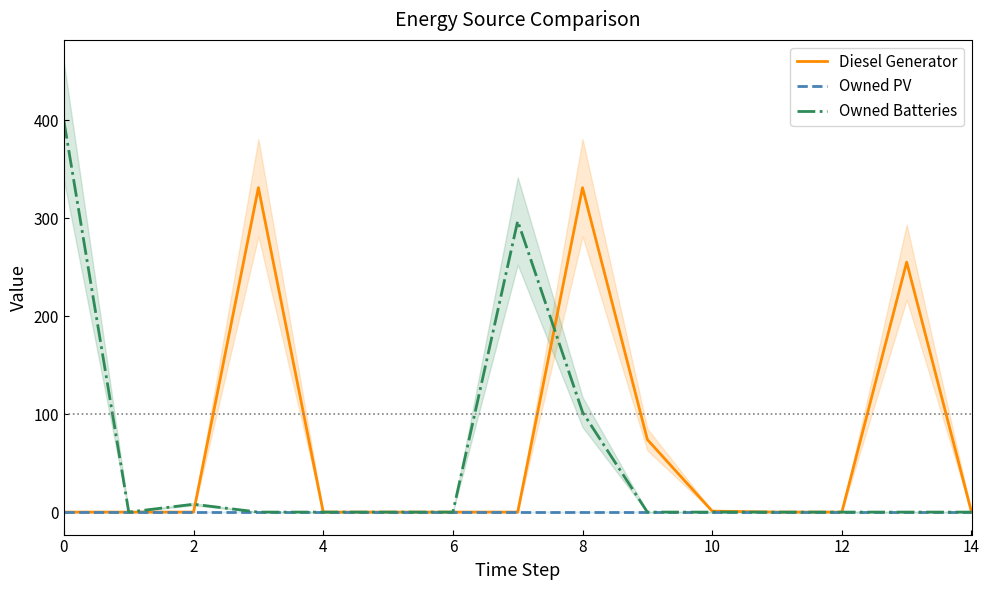

True or false: Diesel Generator has more than 1 points higher than both neighbors.

True